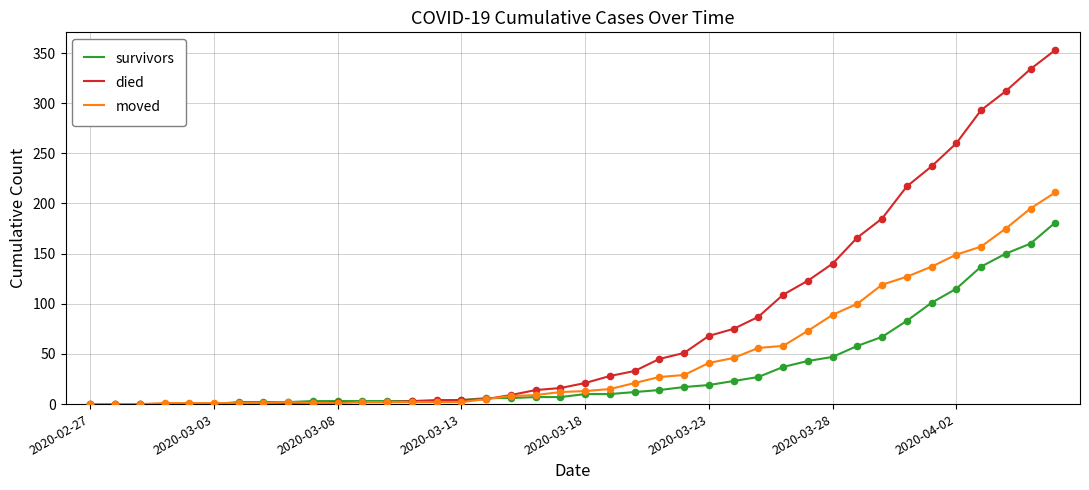

Which series has the widest spread of values?

died